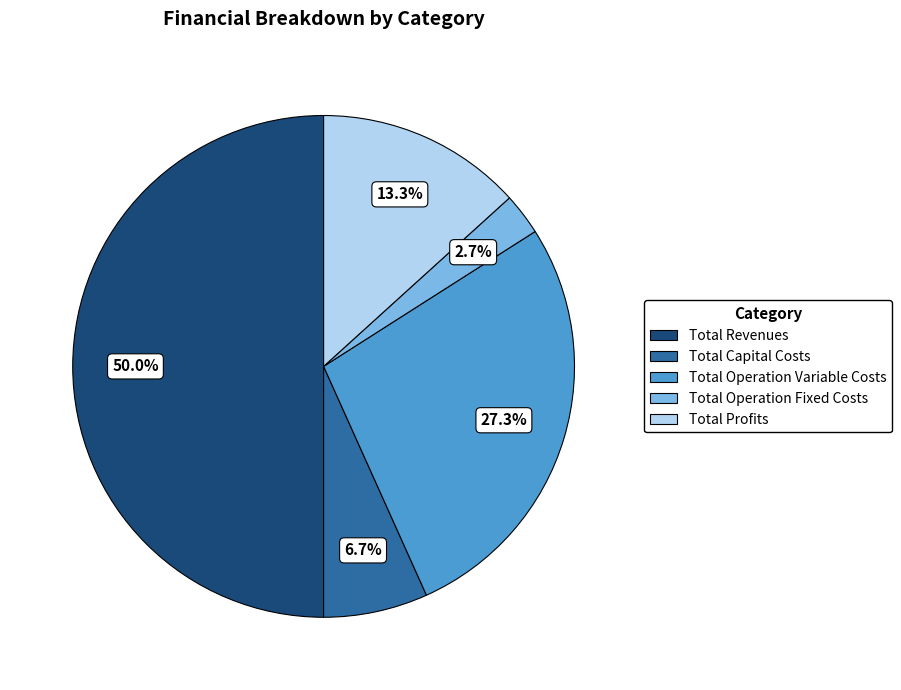

Between Total Capital Costs and Total Profits, which is larger?

Total Profits